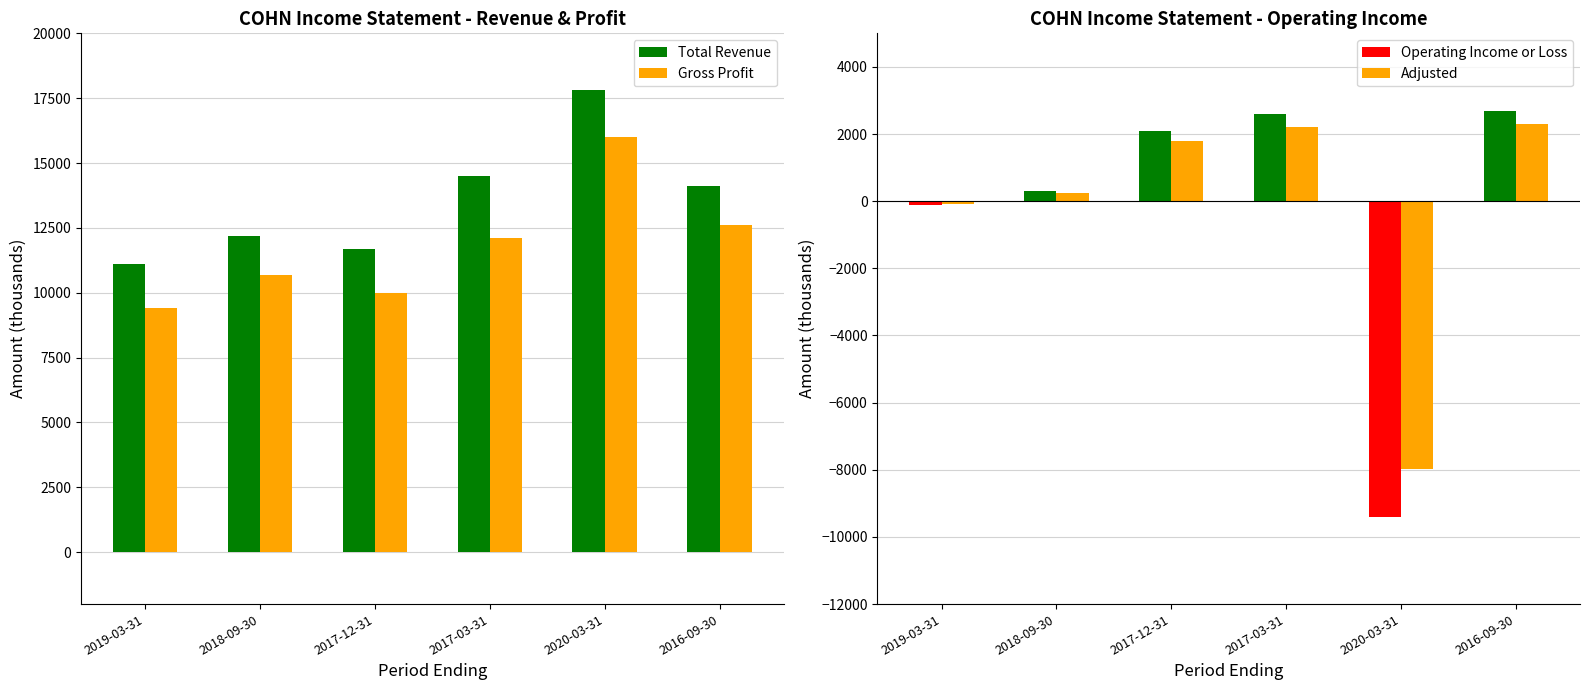

At which label does Total Revenue first exceed 14100?

2017-03-31